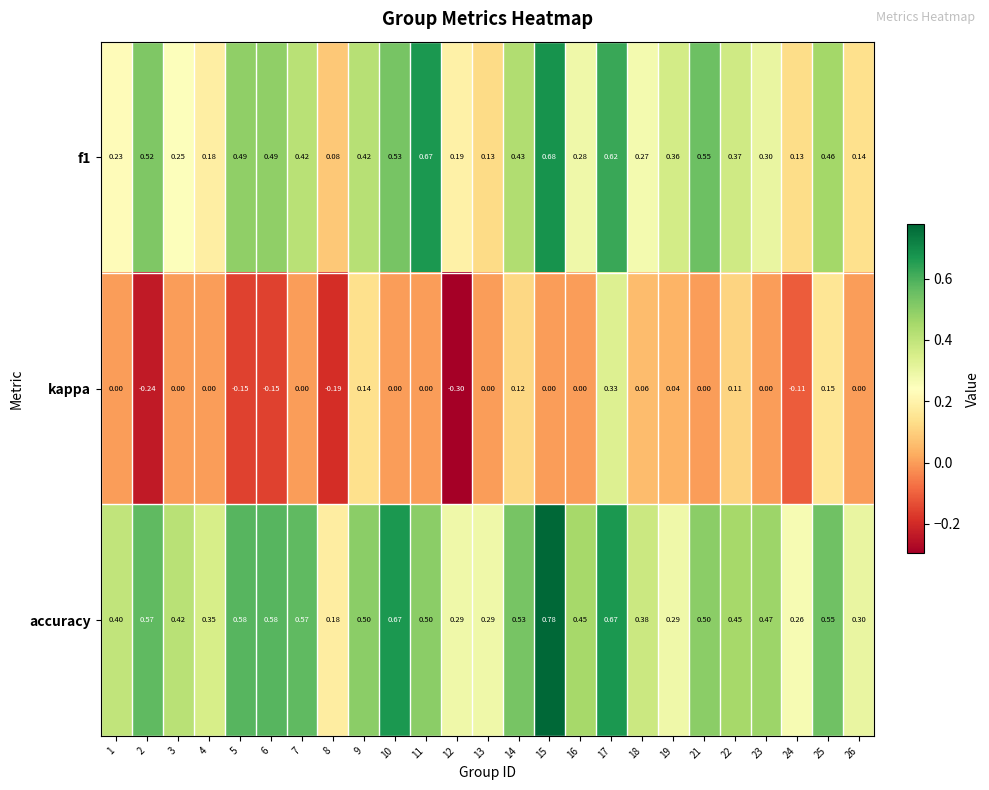

Which series has the widest spread of values?

kappa